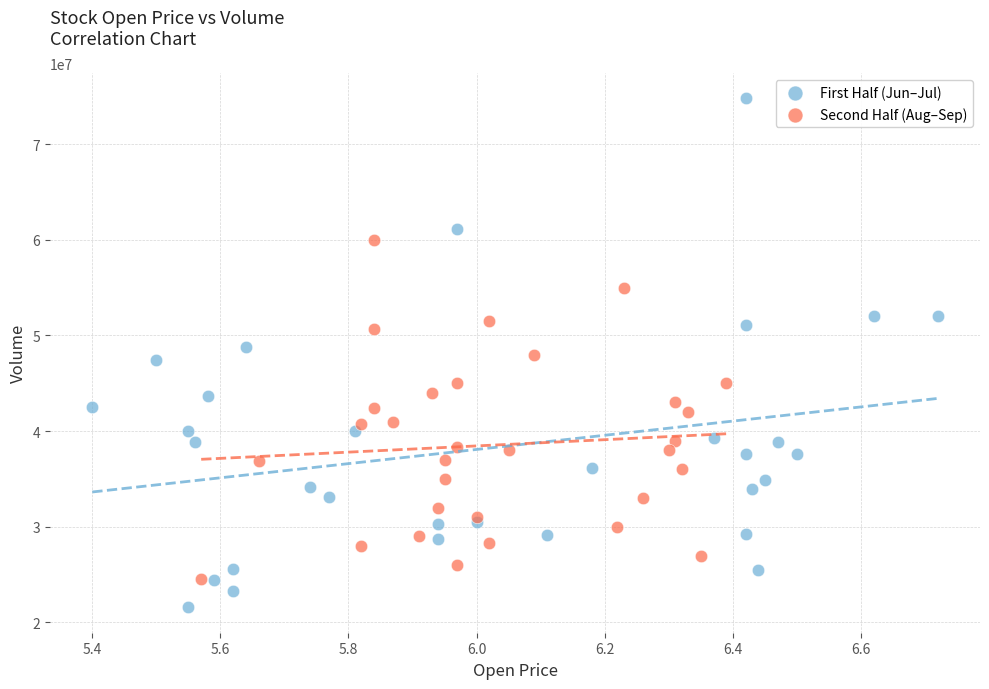

Which series has the largest Y range (max minus min)?

First Half (Jun–Jul)